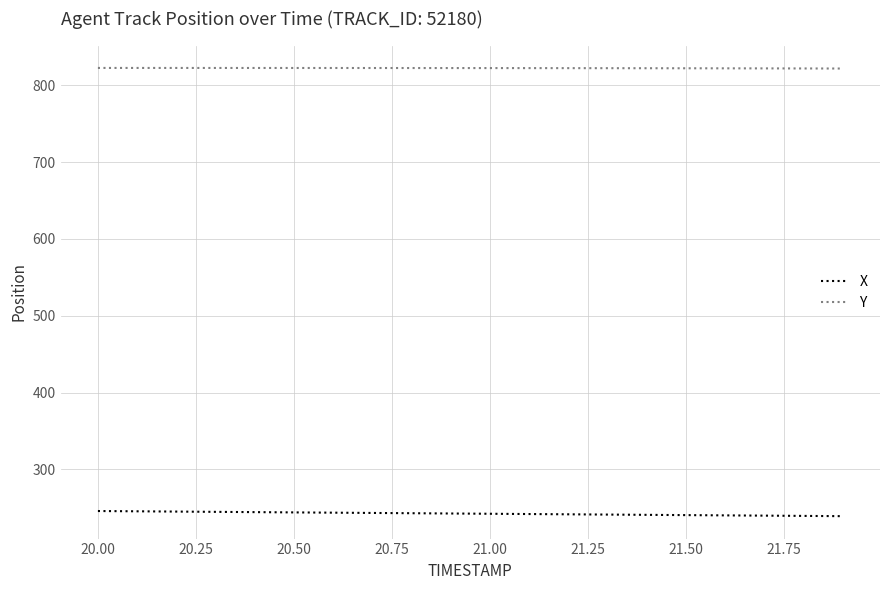

Which series has the widest spread of values?

X